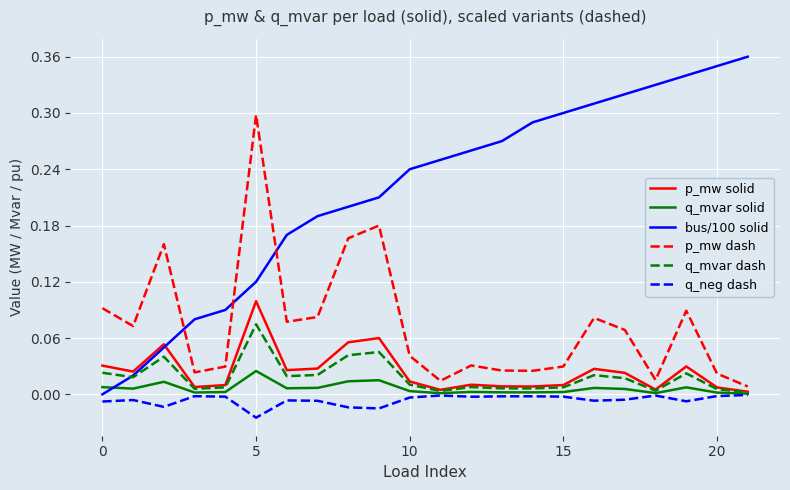

What are all the series names shown in the legend?

p_mw solid, q_mvar solid, bus/100 solid, p_mw dash, q_mvar dash, q_neg dash